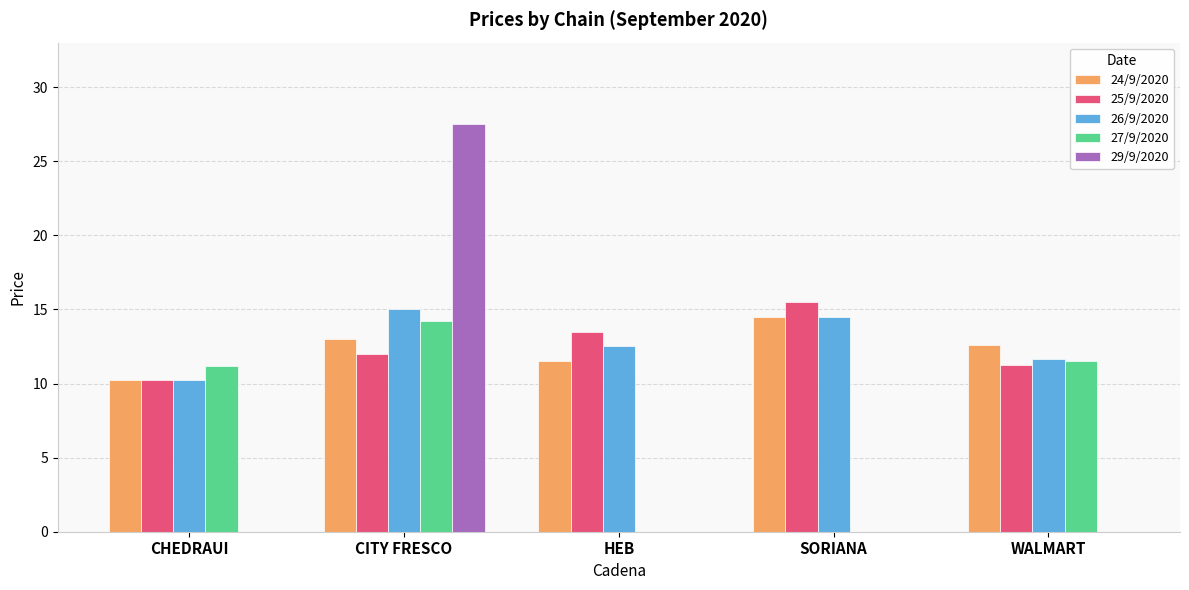

True or false: 25/9/2020 has a value of 15.5 at CHEDRAUI.

False